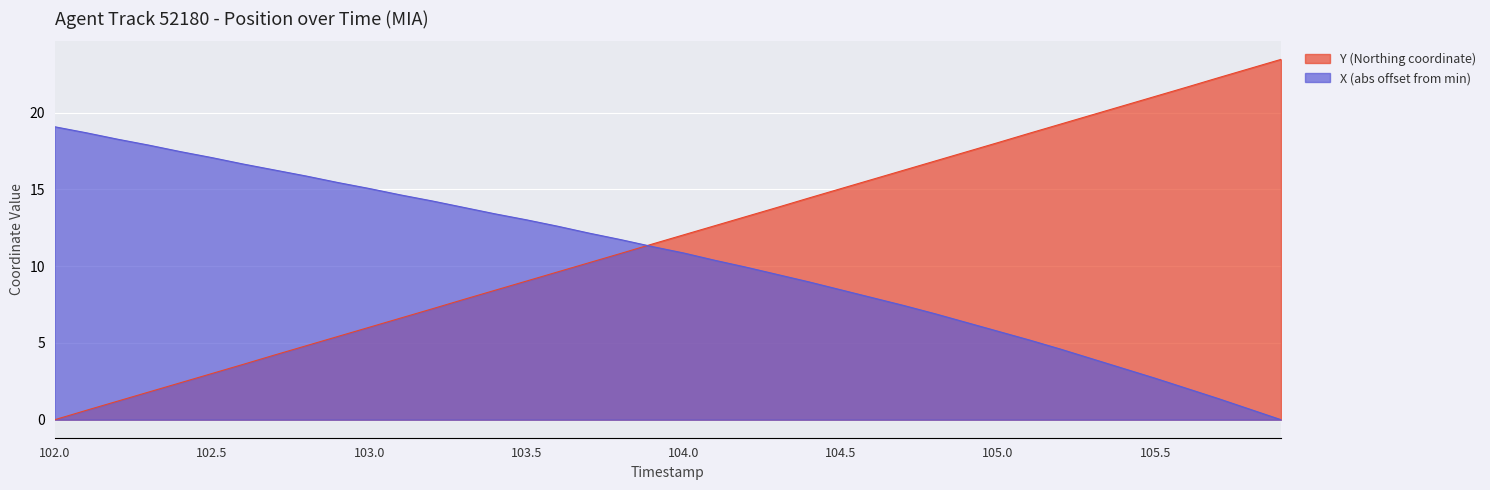

What is the label of the 33rd point from the right?

102.7